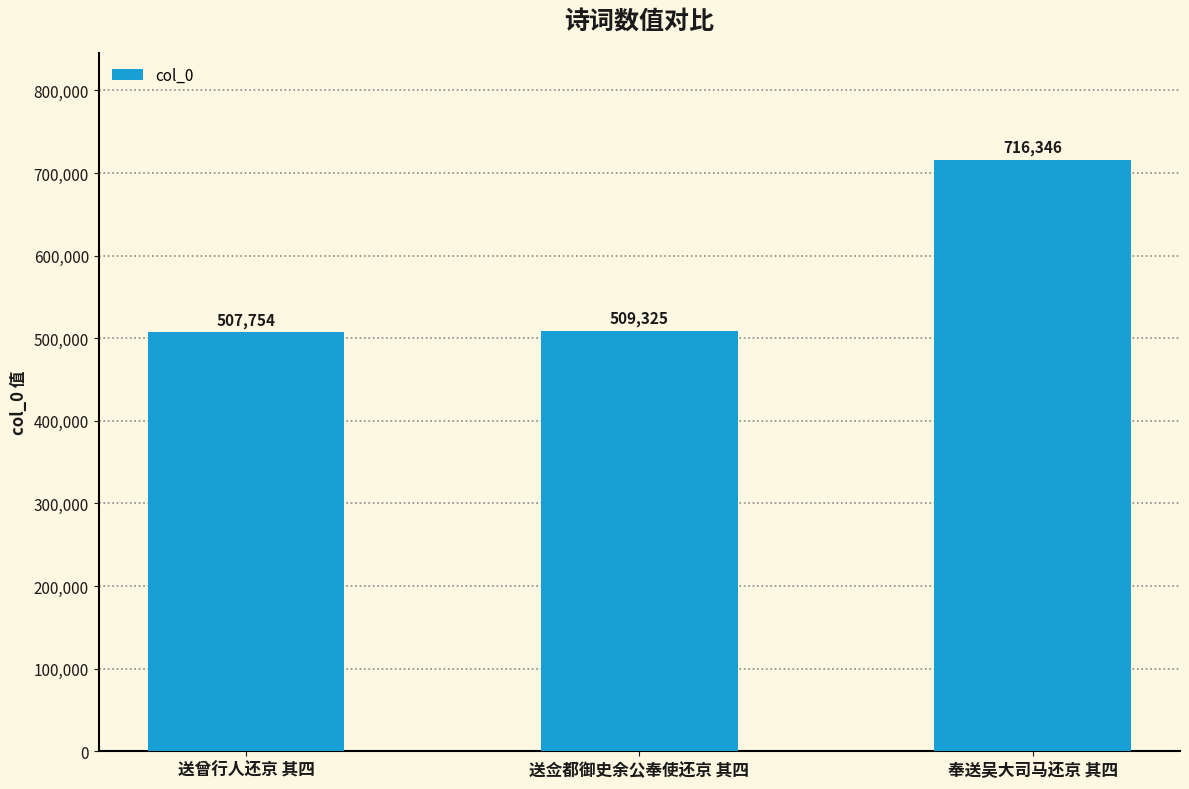

What is the label of the 3rd bar from the left?

奉送吴大司马还京 其四